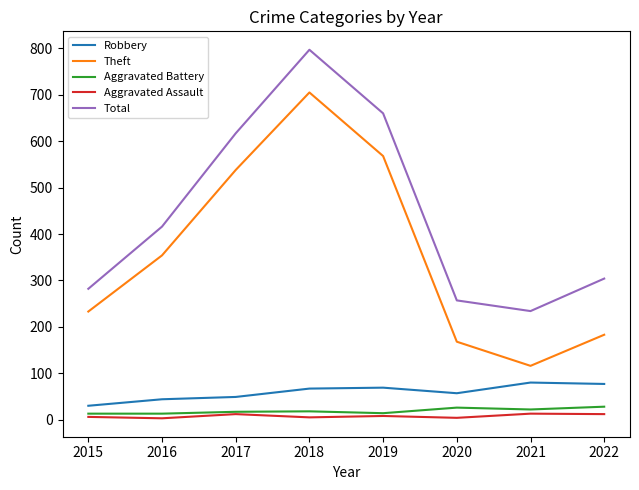

At which label does Theft reach its peak?

2018